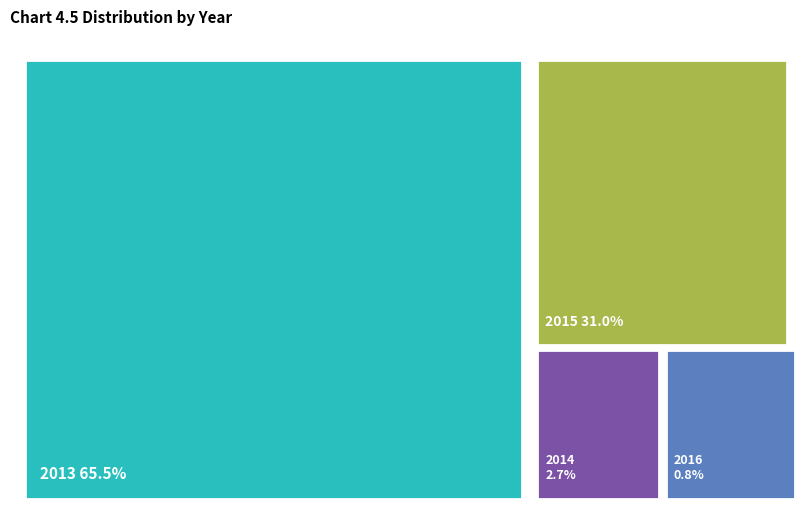

Which slice is the smallest?

2016